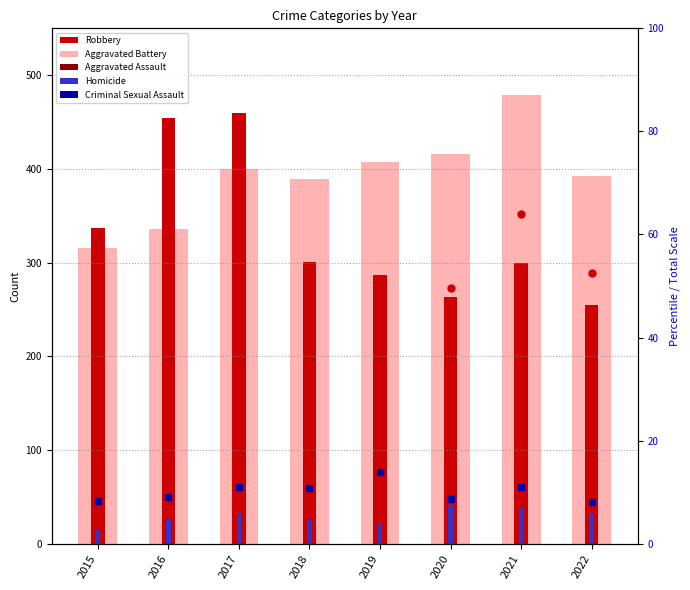

What are all the series names shown in the legend?

Aggravated Battery, Robbery, Homicide, Aggravated Assault, Criminal Sexual Assault